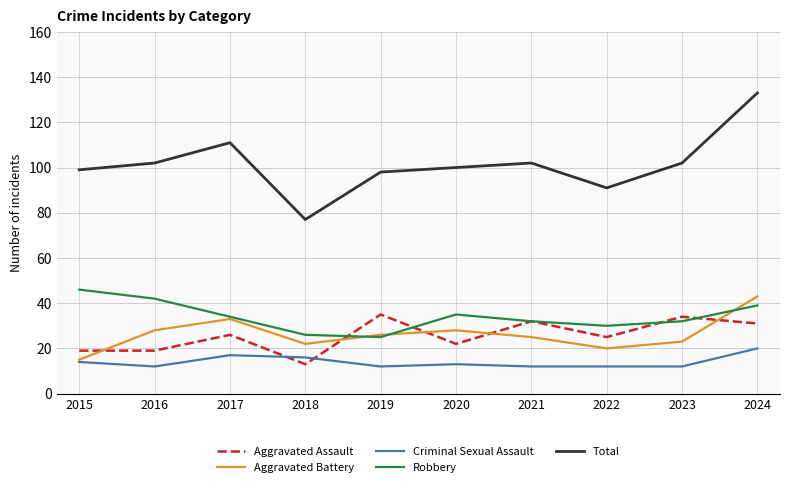

What is the sum of all Criminal Sexual Assault values?

140